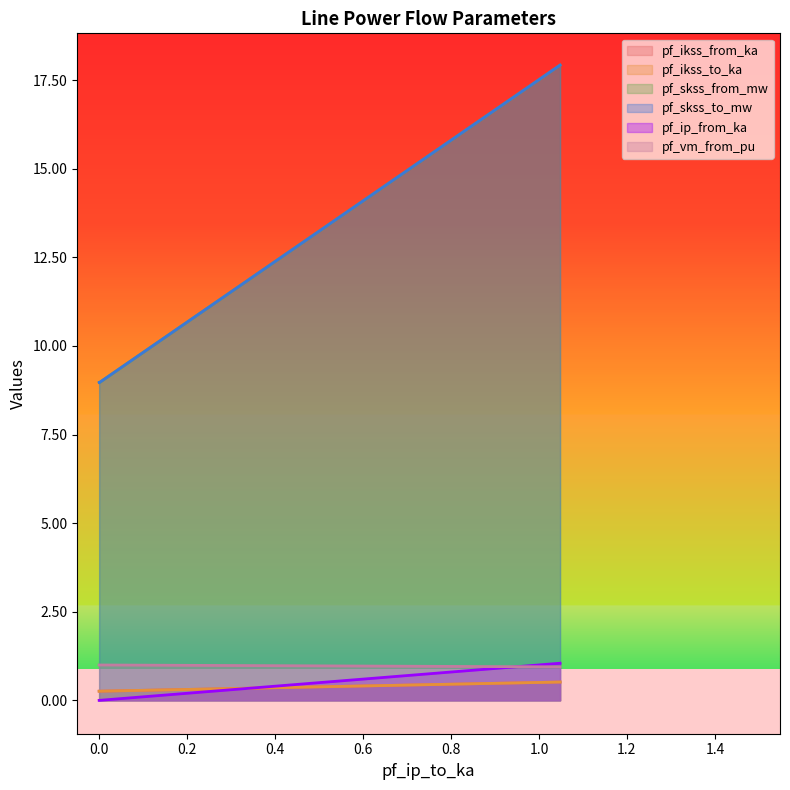

Count the number of data series in this chart.

6